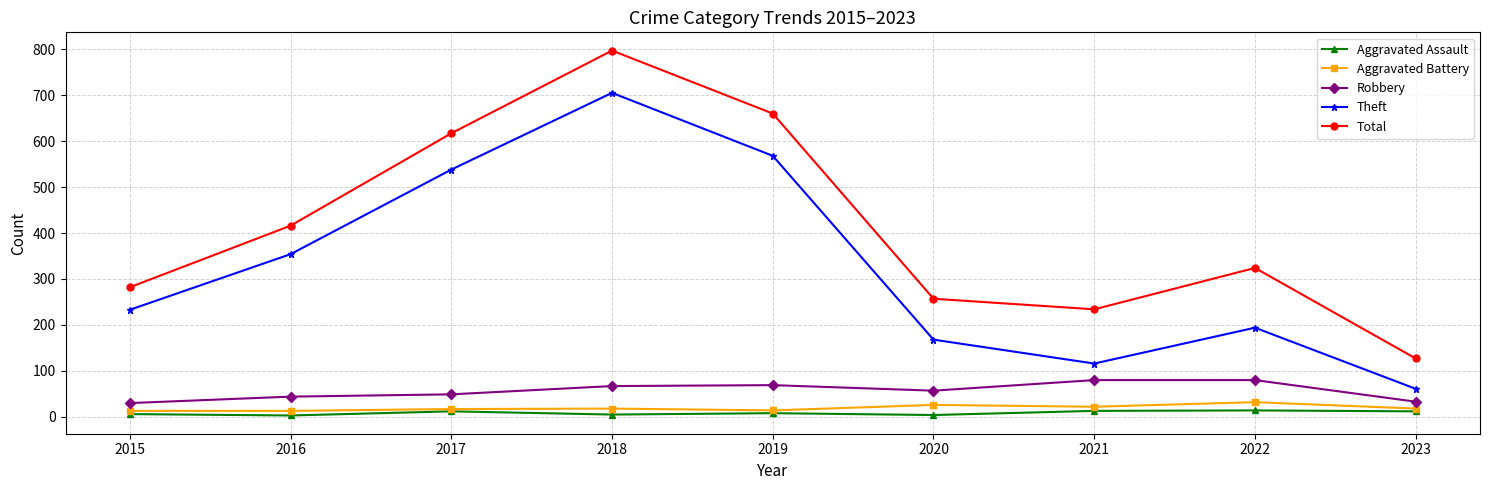

List the series in order of their peak value, lowest first.

Aggravated Assault, Aggravated Battery, Robbery, Theft, Total